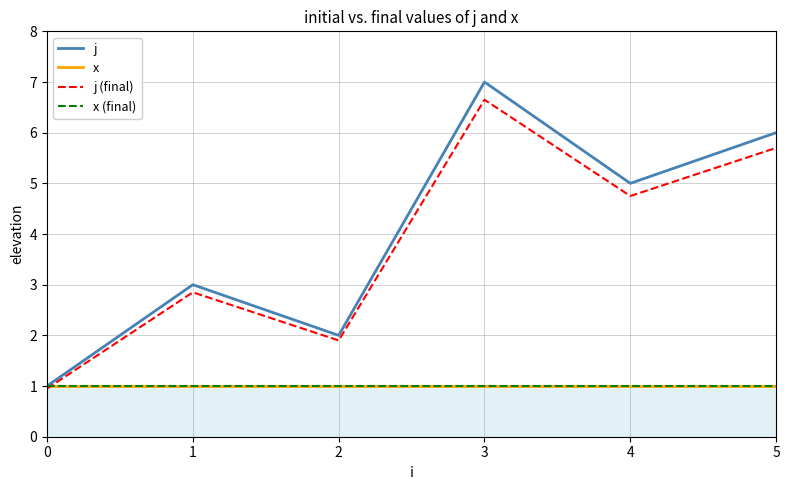

Between 2 and 4, which is larger?

4